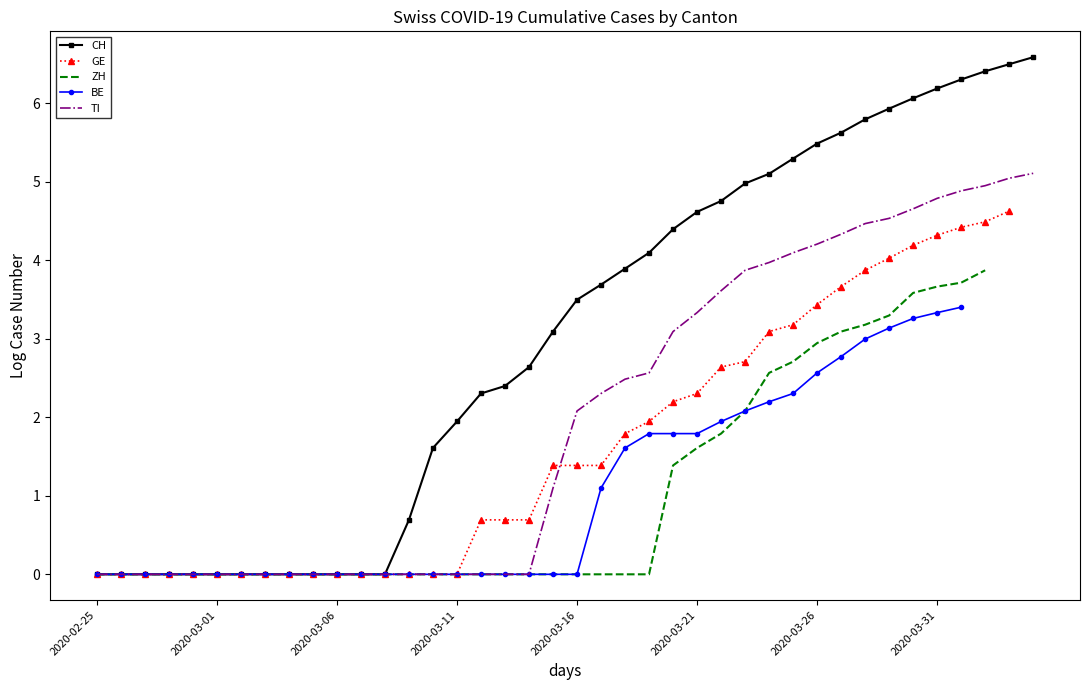

What is the highest value of the CH series?

6.6